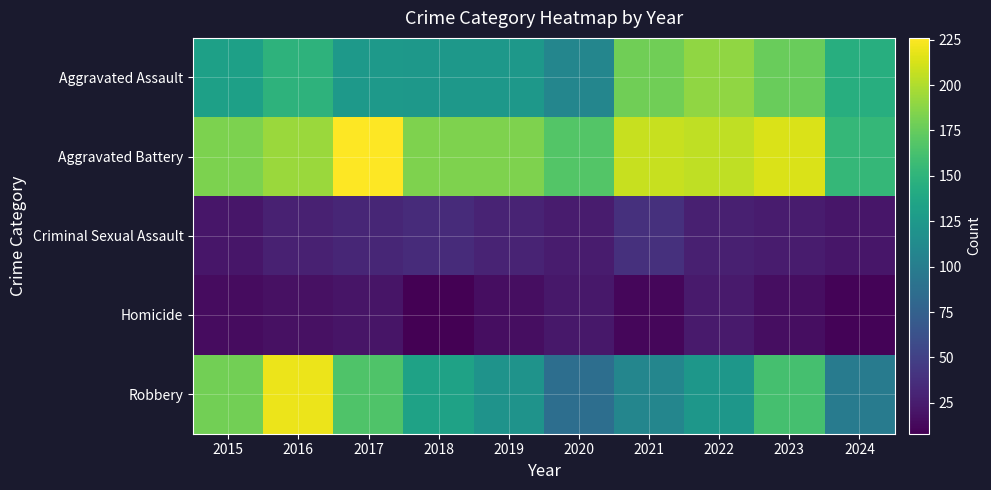

Between 2021 and 2019, which is larger?

2021